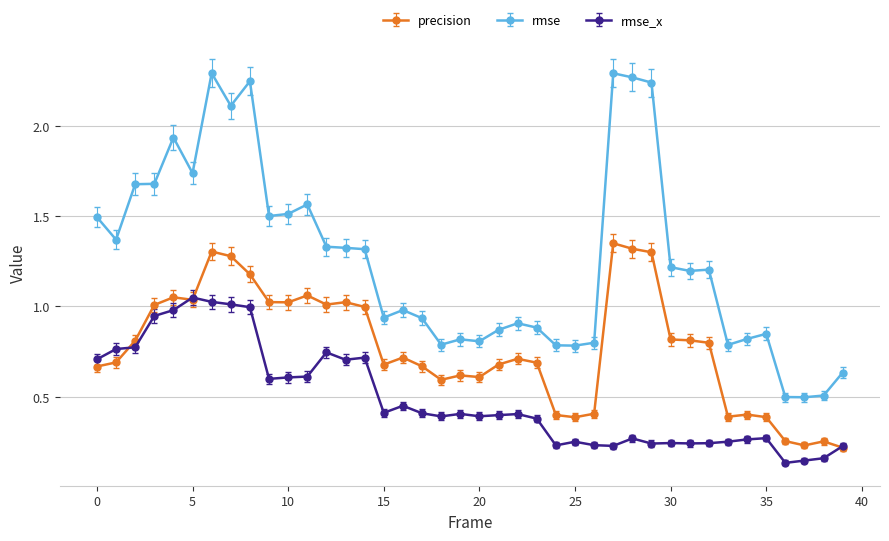

Rank the series by their maximum value, from highest to lowest.

rmse, precision, rmse_x